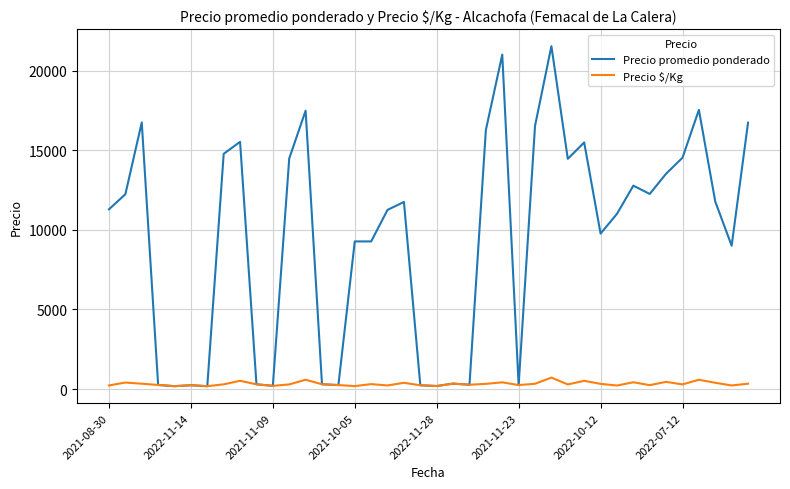

Does the chart display data point markers on the line(s)?

No